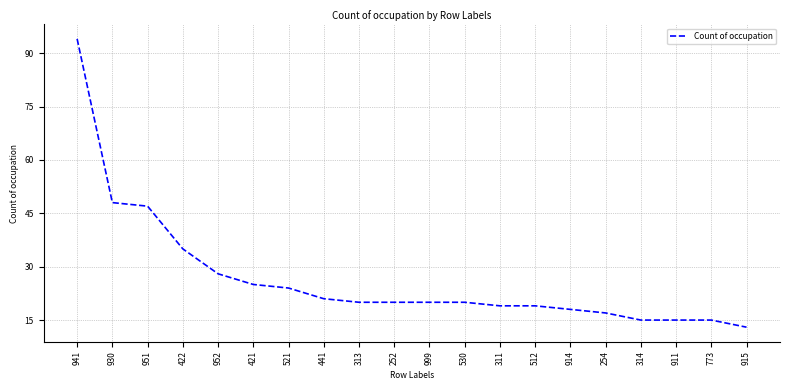

What value does the data have at 915?

13